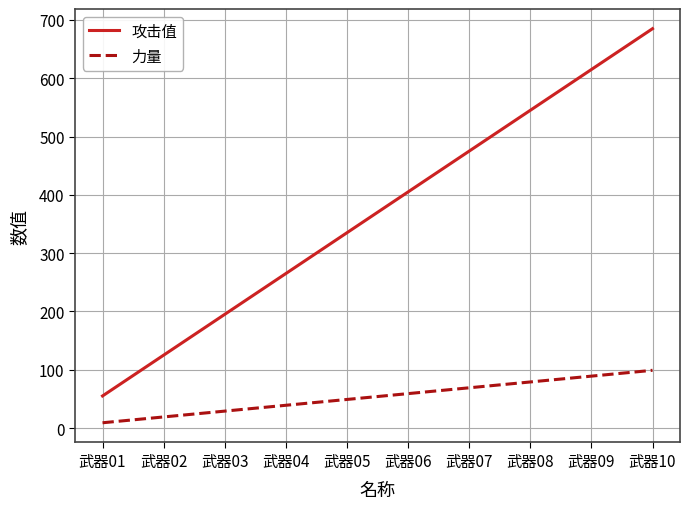

Which series changed the most between 武器04 and 武器07?

攻击值